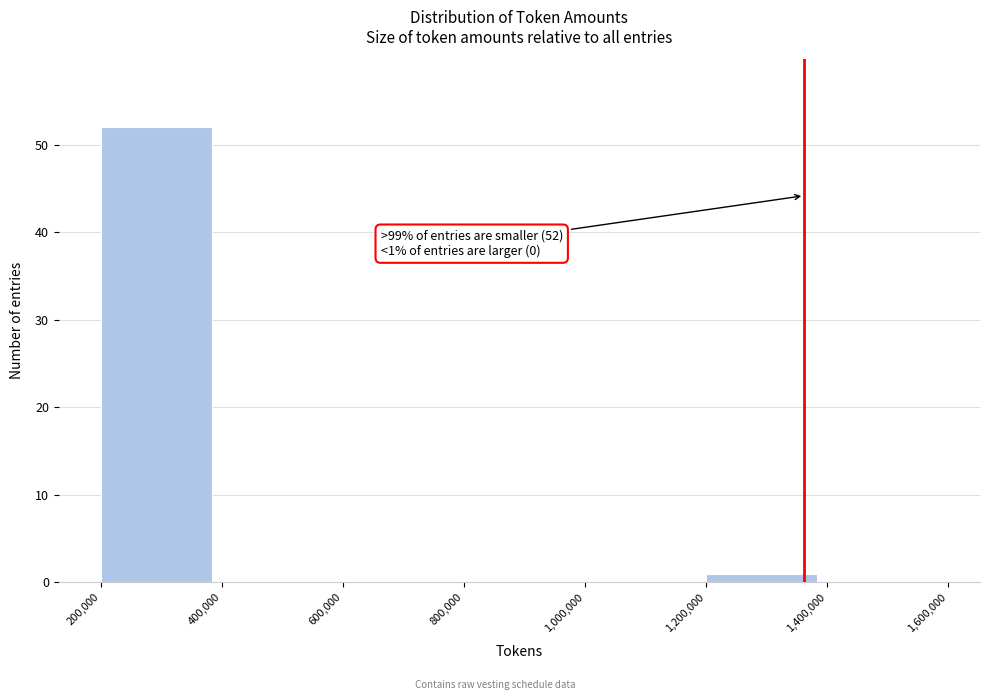

Which range on the x-axis has the tallest bar?

200,000 to 400,000